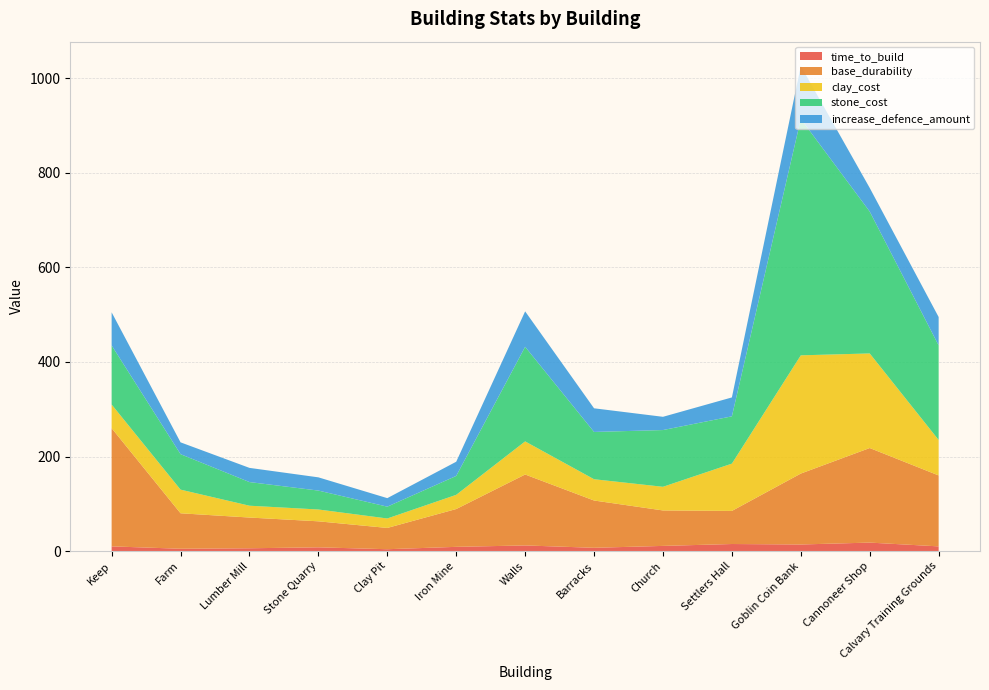

Reading right to left, transcribe all the data shown in this chart.

time_to_build: 10	18	14	15	11	7	12	9	4	8	6	5	10
base_durability: 150	200	150	70	75	100	150	80	45	55	65	75	250
clay_cost: 75	200	250	100	50	45	70	30	20	25	25	50	50
stone_cost: 200	300	500	100	120	100	200	40	25	40	50	75	125
increase_defence_amount: 60	50	112	40	28	50	75	30	18	28	30	25	70